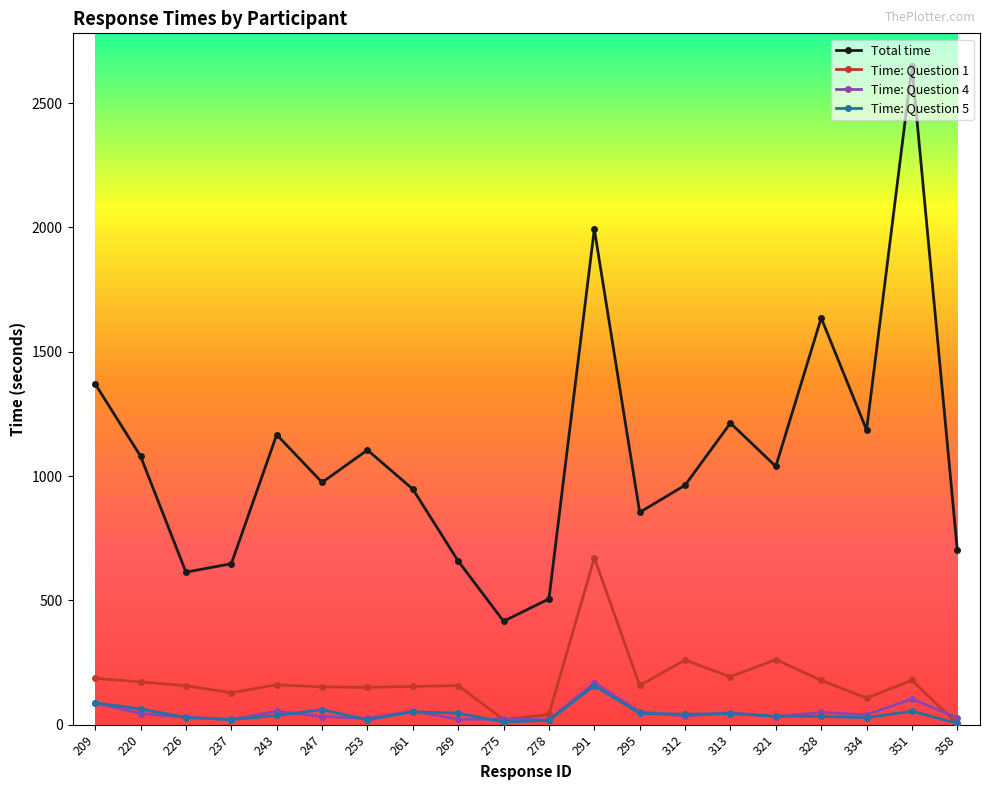

What is the value of the Total time point at the 16th from the left?

1038.9